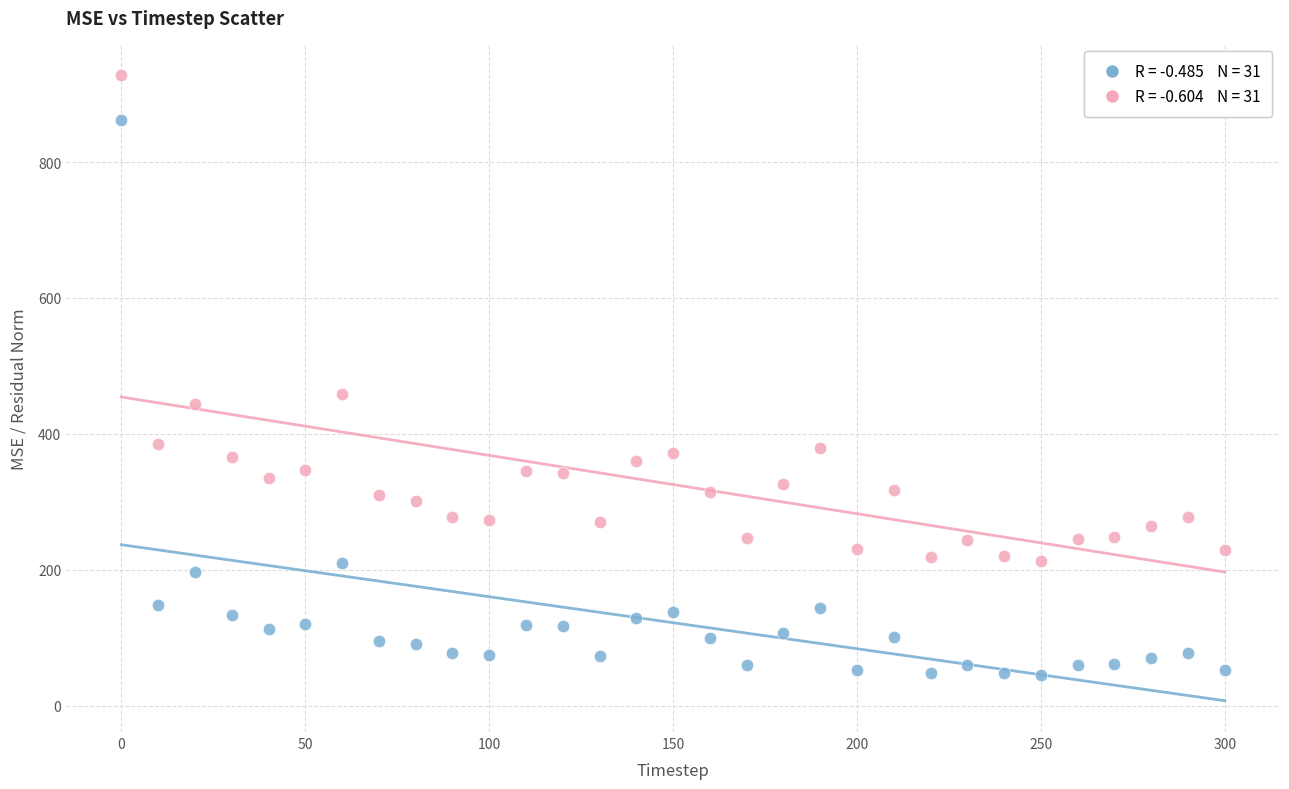

Across all series, what Y value is closest to 486?

458.2